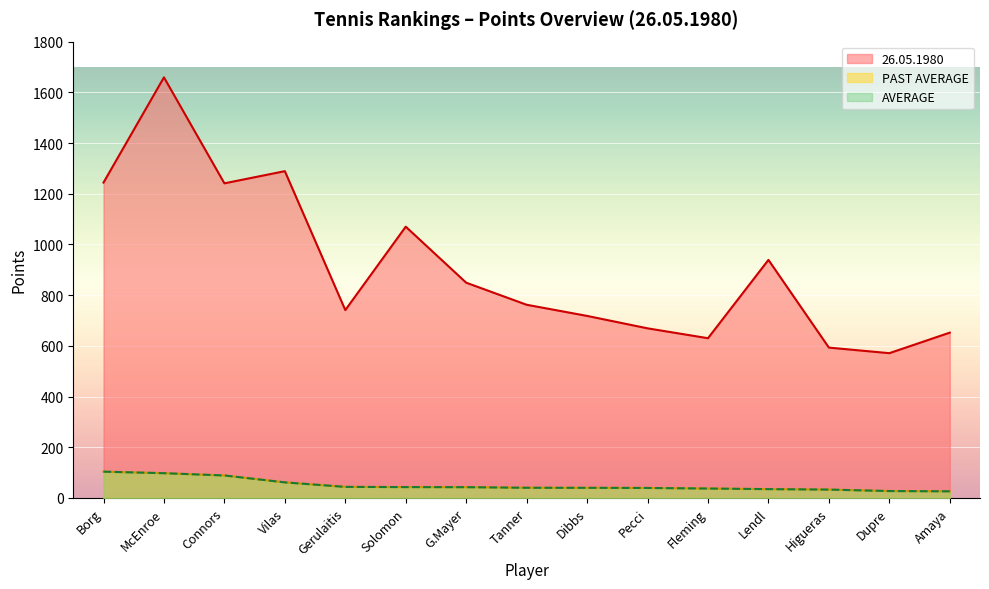

The PAST AVERAGE series shows 17.5 at Dupre. True or false?

False